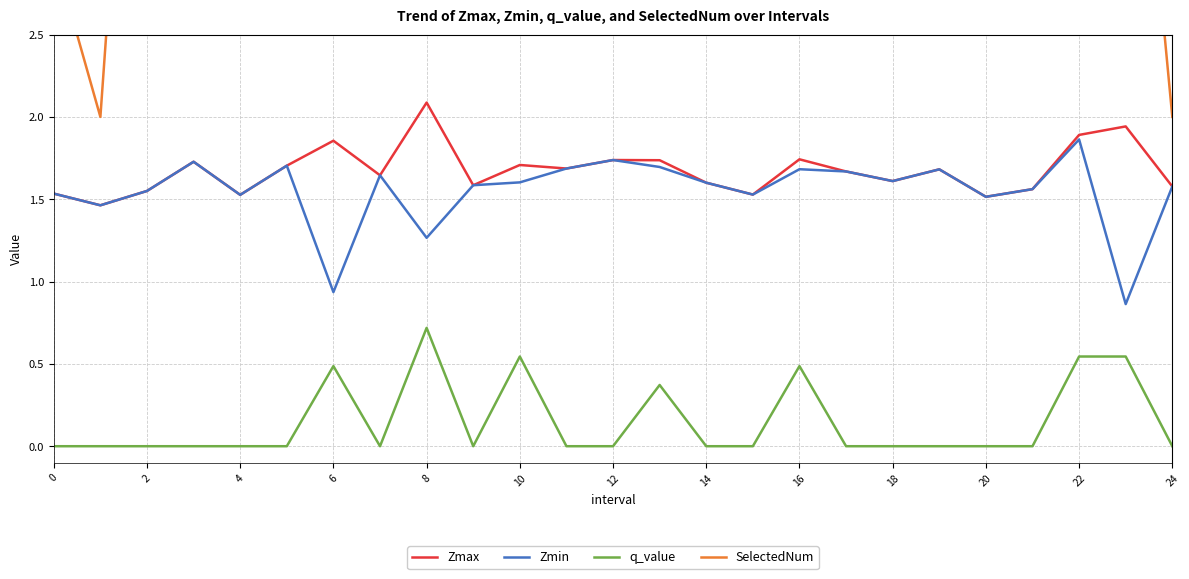

True or false: q_value has a value of -0.0 at 12.

True